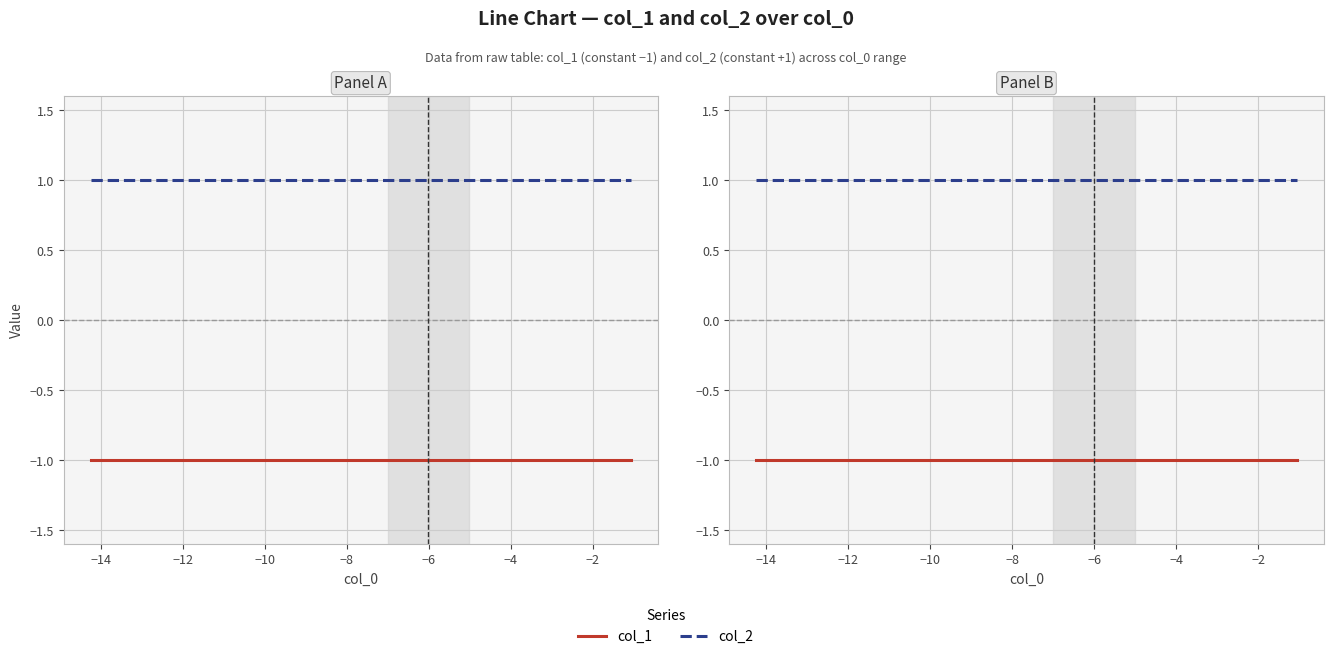

Rank the series by their maximum value, from highest to lowest.

col_2, col_1